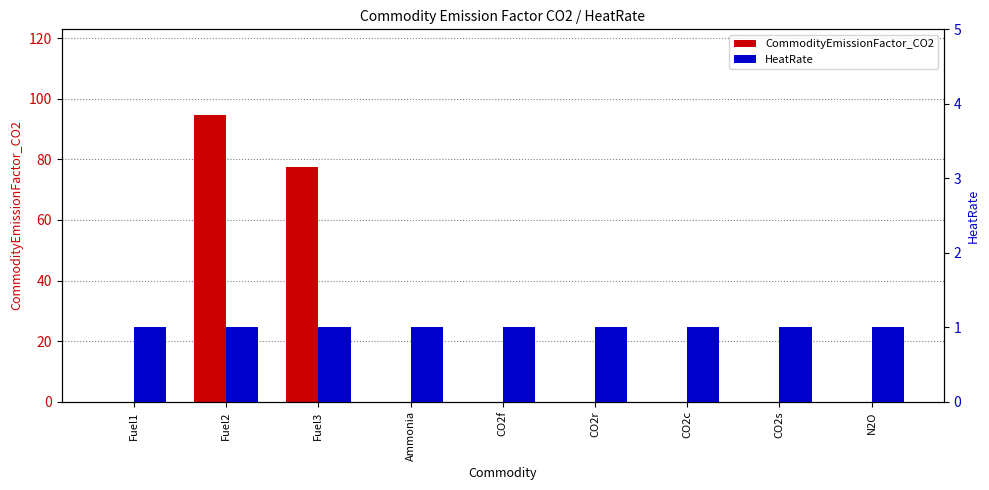

At how many categories does at least one series exceed 41?

2